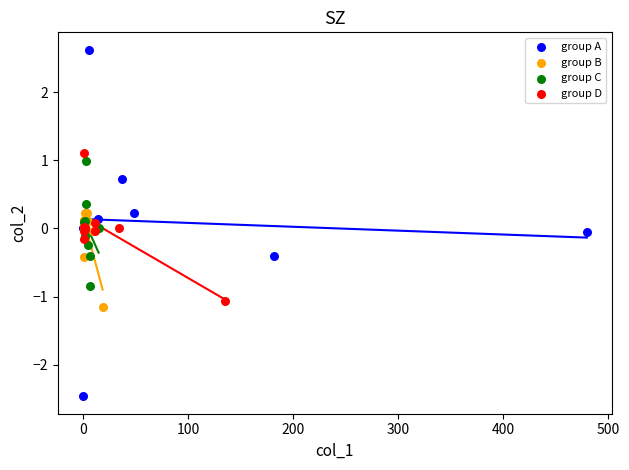

Which series contains the highest Y value?

group A